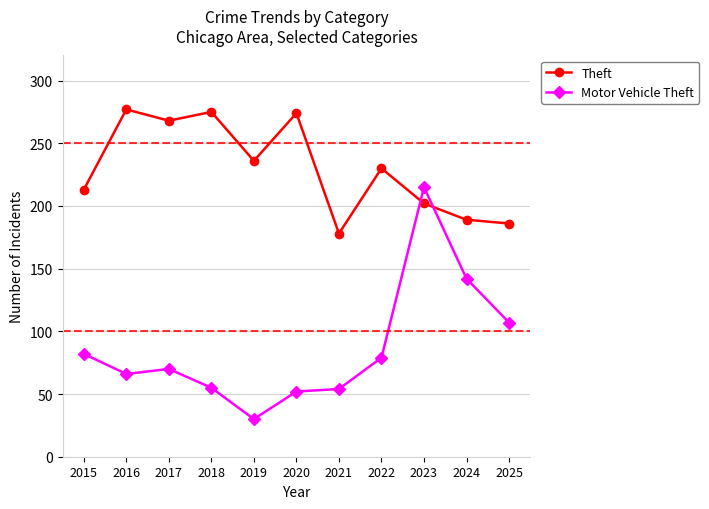

What is the lowest value of the Theft series?

178